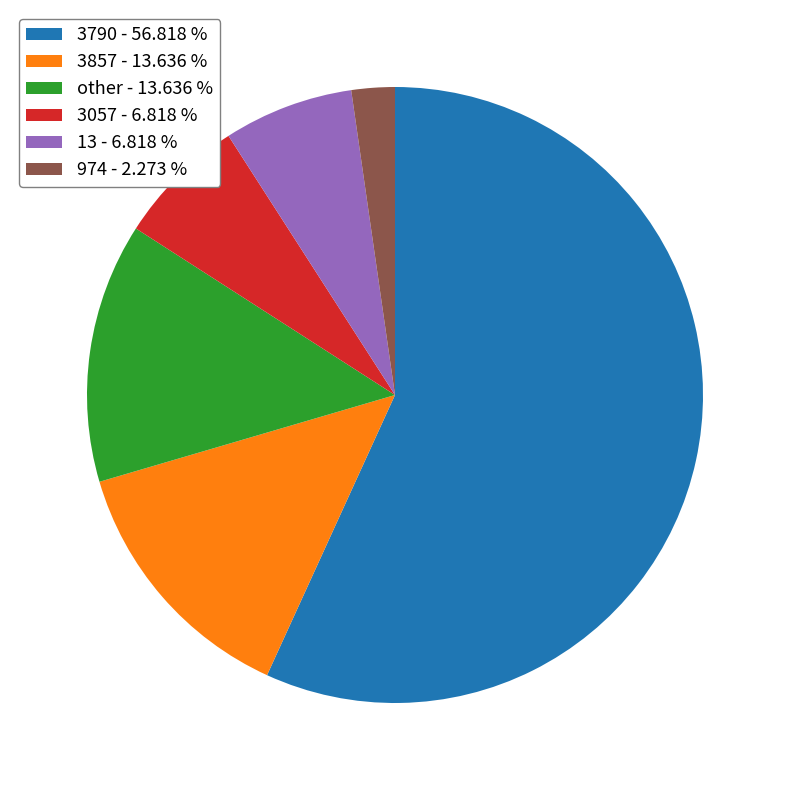

How many segments does this pie chart have?

6